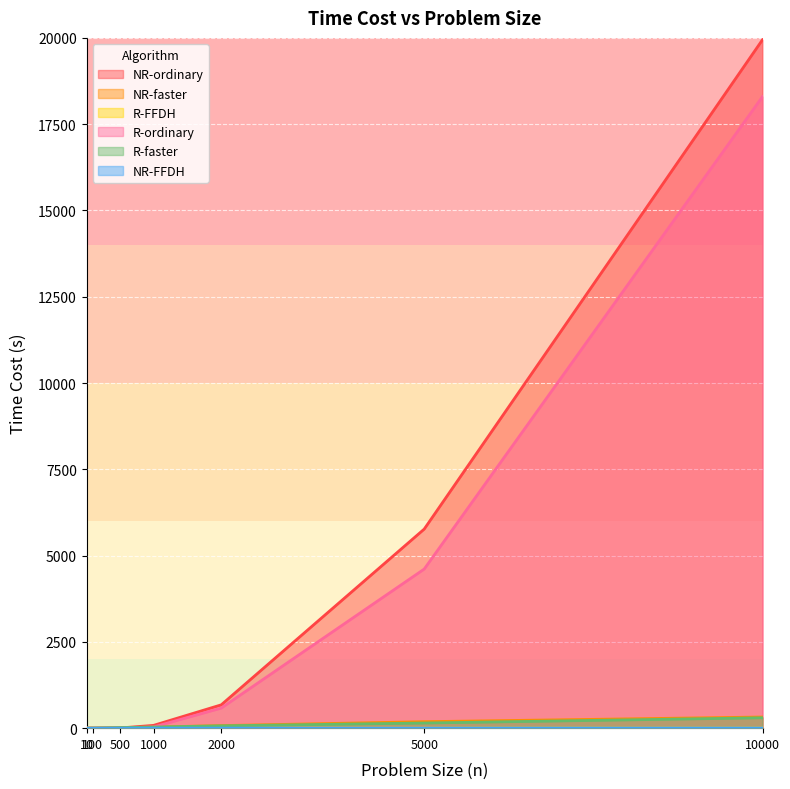

Reading left to right, transcribe all the data shown in this chart.

NR-ordinary: 0.1	0.6	5.1	80.9	675.8	5768.2	19946.9
NR-faster: 0.1	1.9	15.0	32.1	74.4	187.6	323.1
R-FFDH: 0.0	0.0	0.2	0.3	0.7	2.0	3.8
R-ordinary: 0.0	0.3	4.0	34.7	581.6	4609.8	18298.7
R-faster: 0.1	2.2	15.9	32.4	67.8	148.9	300.6
NR-FFDH: 0.0	0.1	0.2	0.4	0.8	2.4	3.8